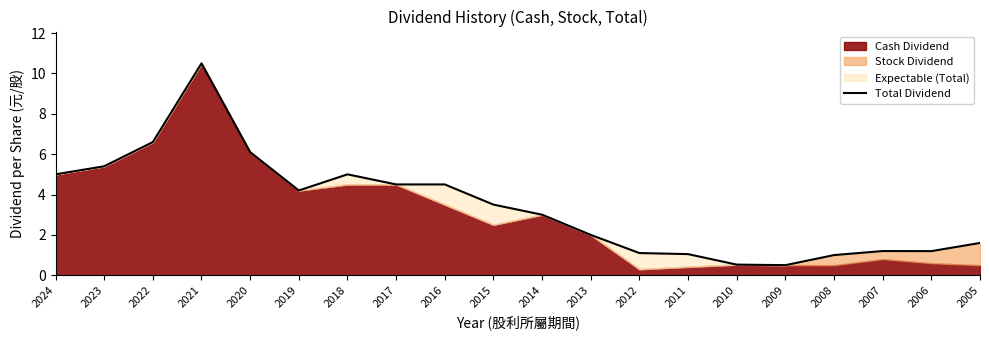

Reading left to right, list all the values displayed in this chart.

2024=5.0	2023=5.4	2022=6.6	2021=10.5	2020=6.1	2019=4.2	2018=5.0	2017=4.5	2016=4.5	2015=3.5	2014=3.0	2013=2.0	2012=1.1	2011=1.0	2010=0.5	2009=0.5	2008=1.0	2007=1.2	2006=1.2	2005=1.6